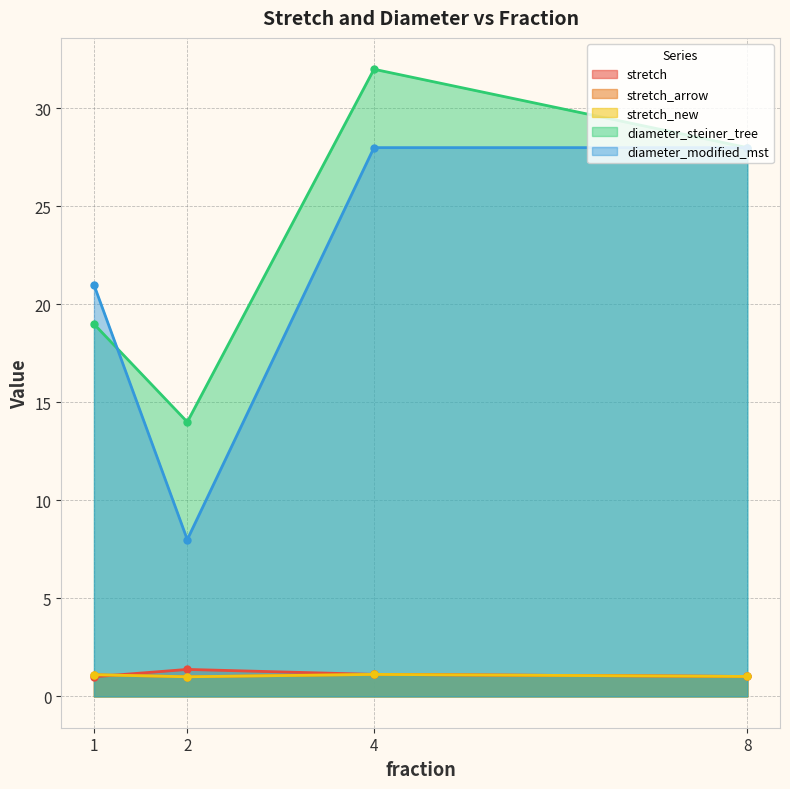

Which series changed the most between 2 and 4?

diameter_modified_mst